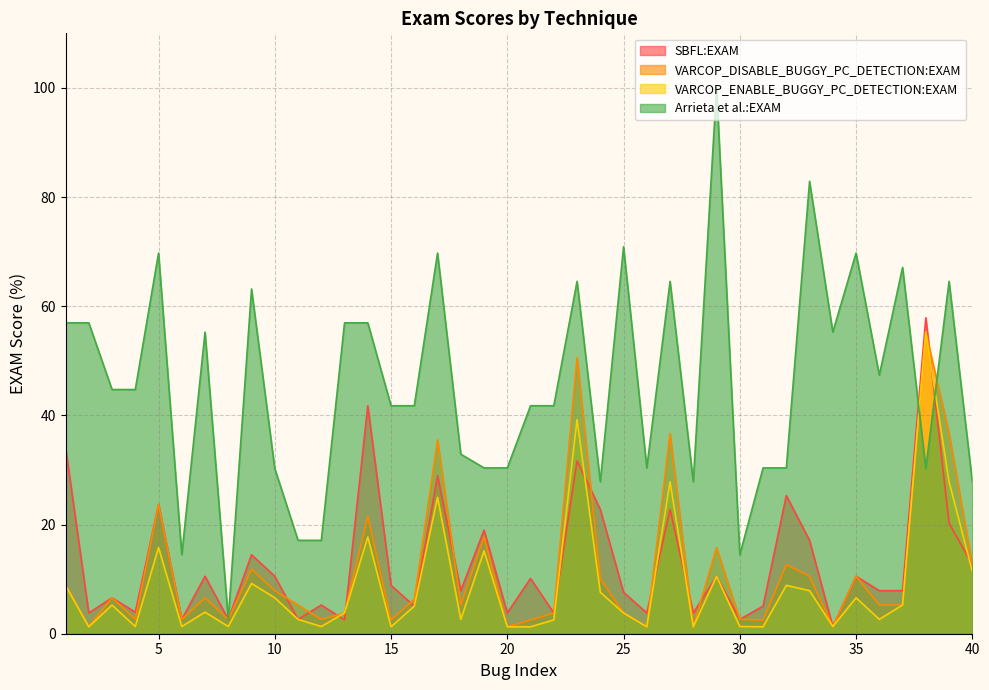

What is the sum of all VARCOP_ENABLE_BUGGY_PC_DETECTION:EXAM values?

355.8